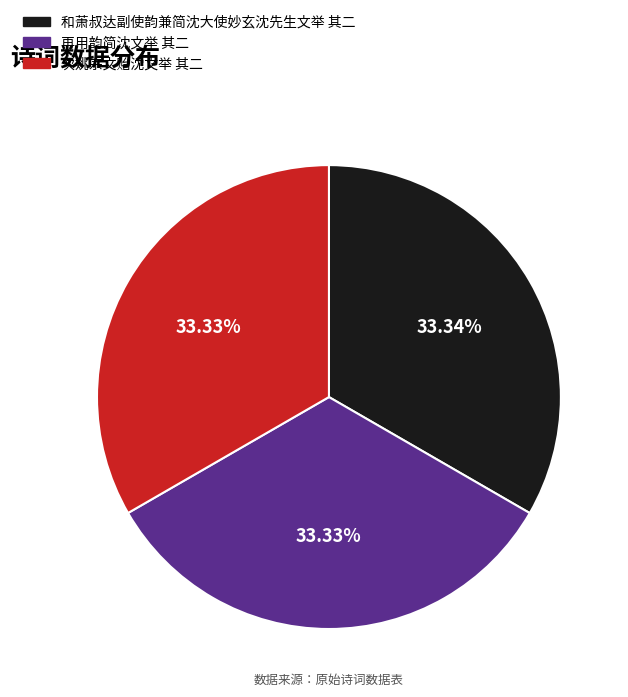

Does any single category account for the majority?

No